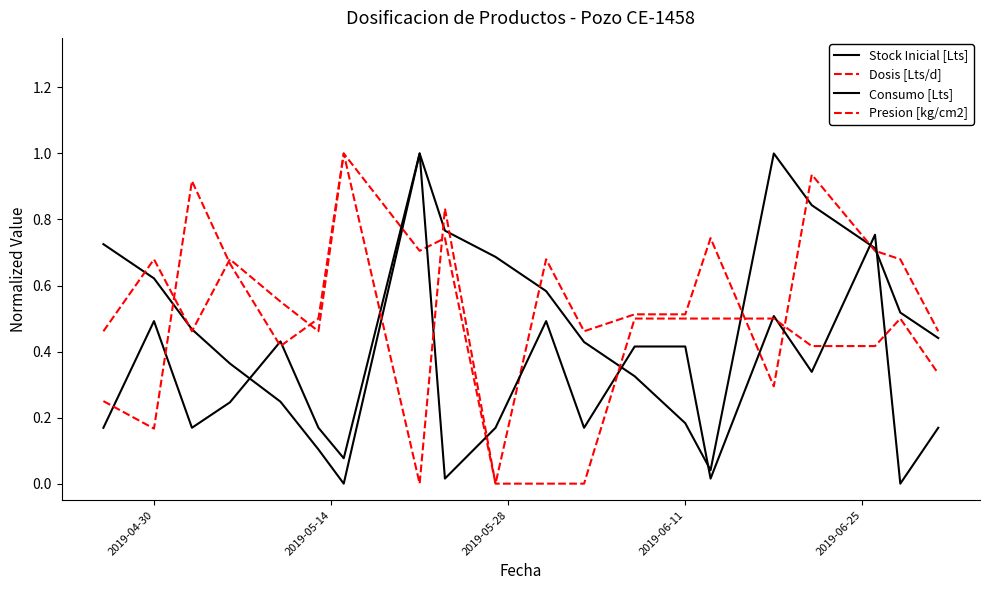

Reading left to right, what are all the values shown in this chart?

Stock Inicial [Lts]: 0.7	0.6	0.5	0.4	0.2	0.1	0.0	1.0	0.8	0.7	0.6	0.4	0.3	0.2	0.0	1.0	0.8	0.7	0.5	0.4
Dosis [Lts/d]: 0.5	0.7	0.5	0.7	0.6	0.5	1.0	0.7	0.7	0.0	0.7	0.5	0.5	0.5	0.7	0.3	0.9	0.7	0.7	0.5
Consumo [Lts]: 0.2	0.5	0.2	0.2	0.4	0.2	0.1	1.0	0.0	0.2	0.5	0.2	0.4	0.4	0.0	0.5	0.3	0.8	0.0	0.2
Presion [kg/cm2]: 0.3	0.2	0.9	0.7	0.4	0.5	1.0	0.0	0.8	0.0	0.0	0.0	0.5	0.5	0.5	0.5	0.4	0.4	0.5	0.3